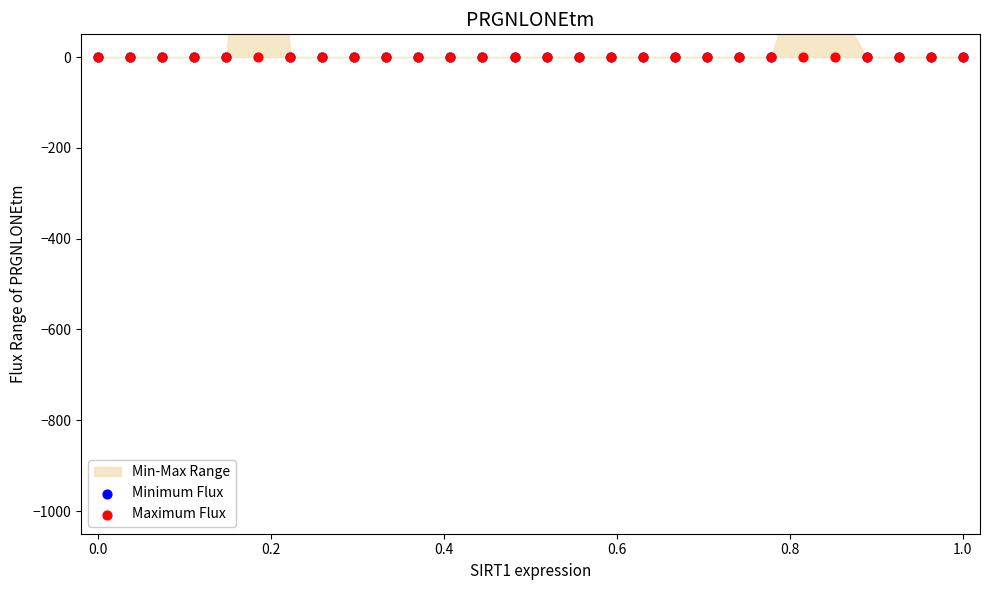

Which series has the largest total across all categories?

Minimum Flux